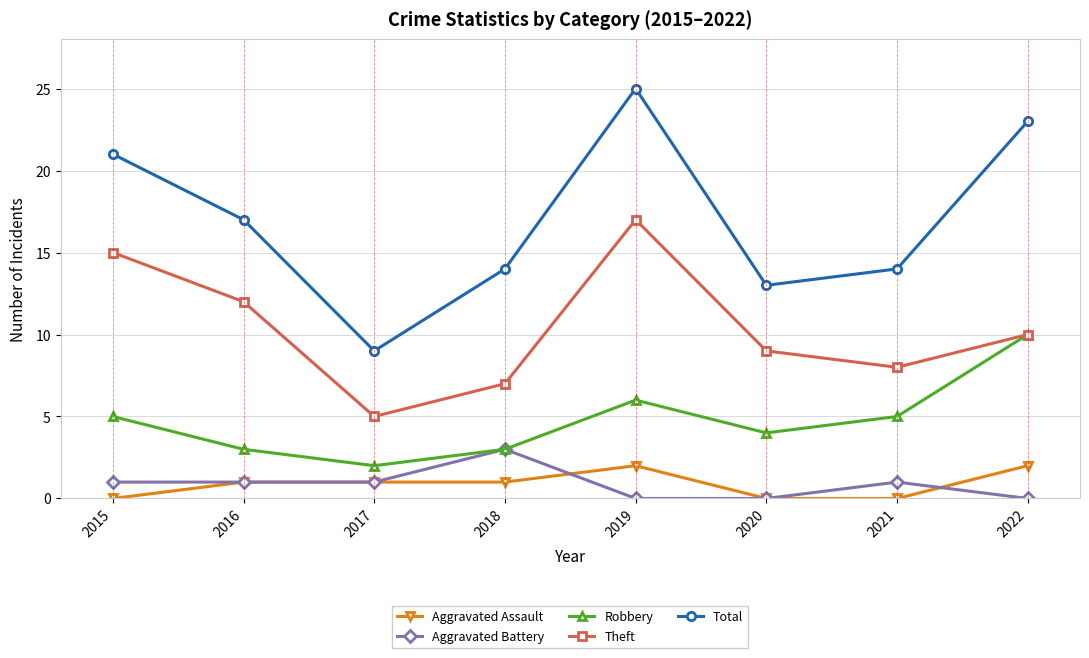

Which category has the highest value in the Theft series?

2019